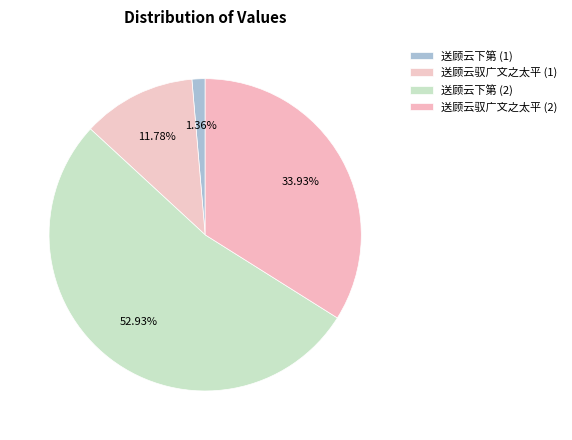

Does any single category account for the majority?

Yes